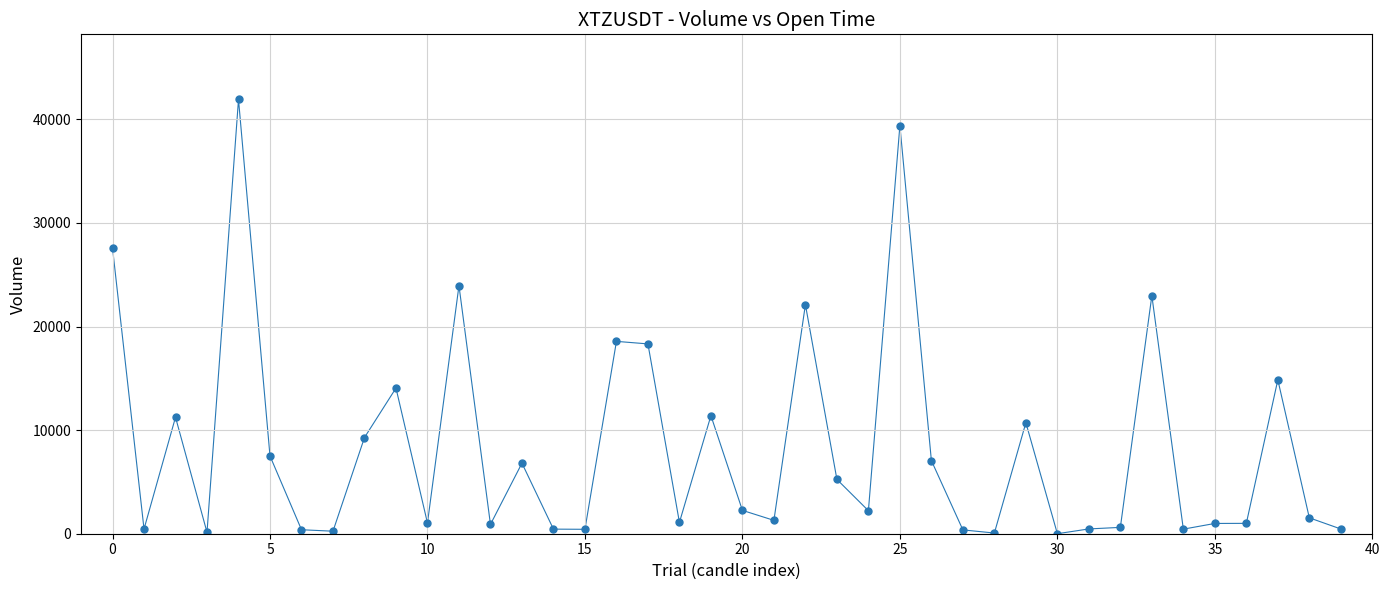

What Y value in the scatter plot is closest to 20959?

22116.6